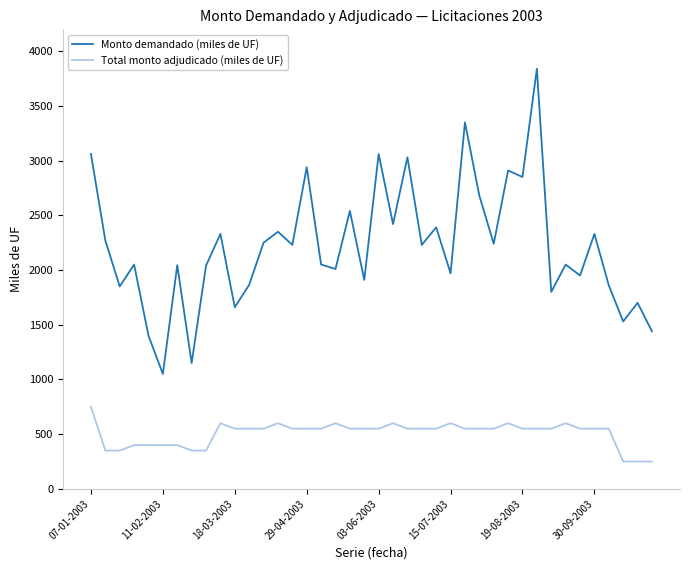

What is the greatest value displayed?

3840